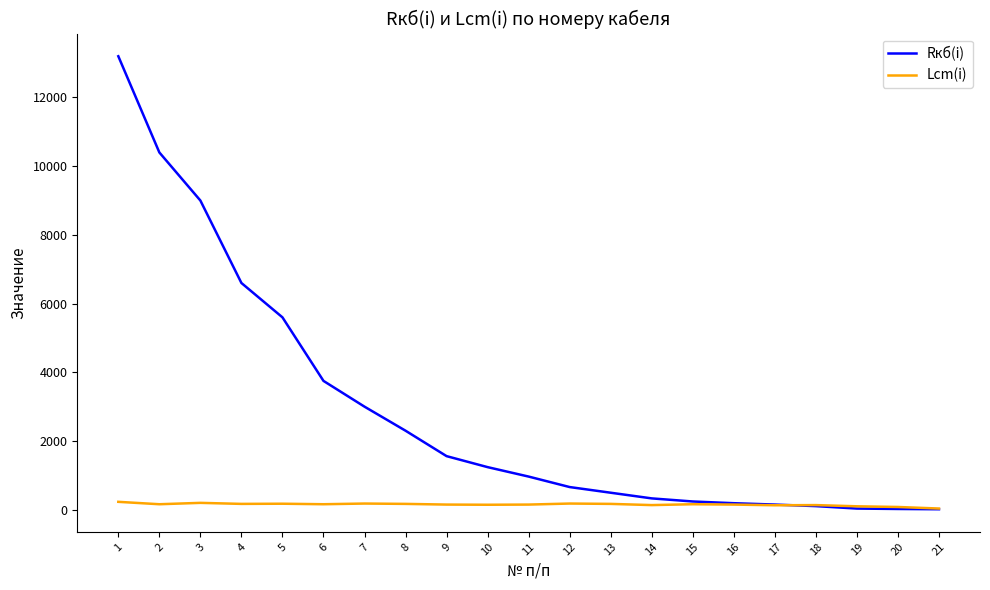

At which category does the chart reach its peak across all series?

1